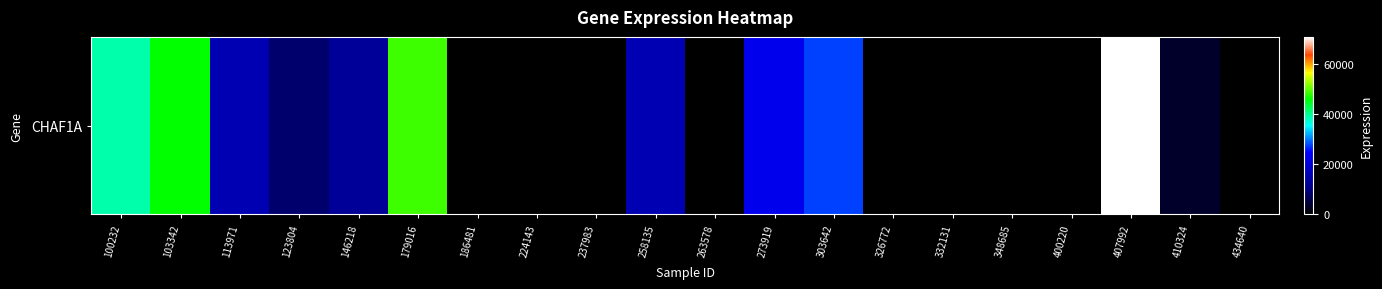

Which category has the lowest value across all series?

186481